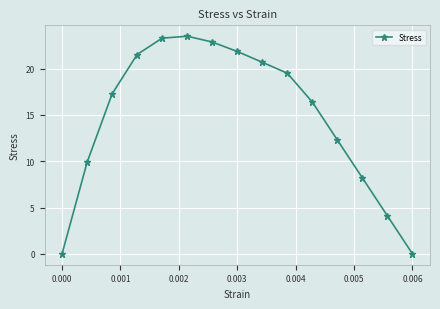

What is the value of the 9th point from the left?

20.7